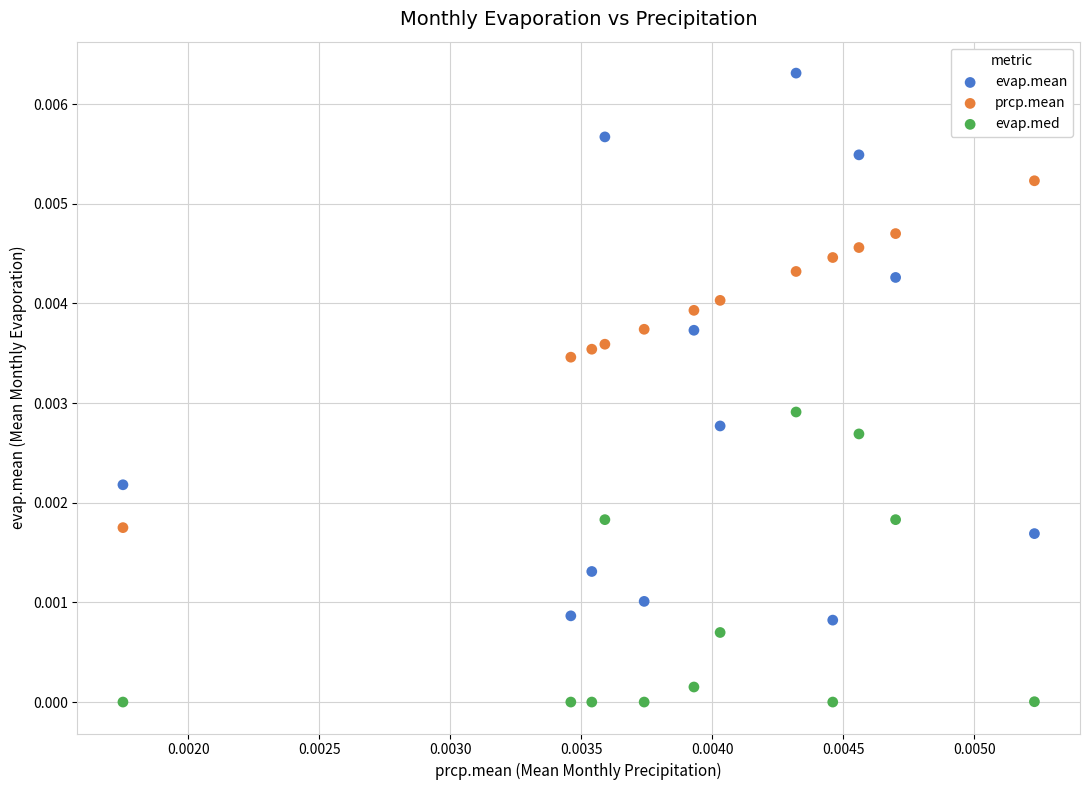

Which series has the largest Y range (max minus min)?

evap.mean